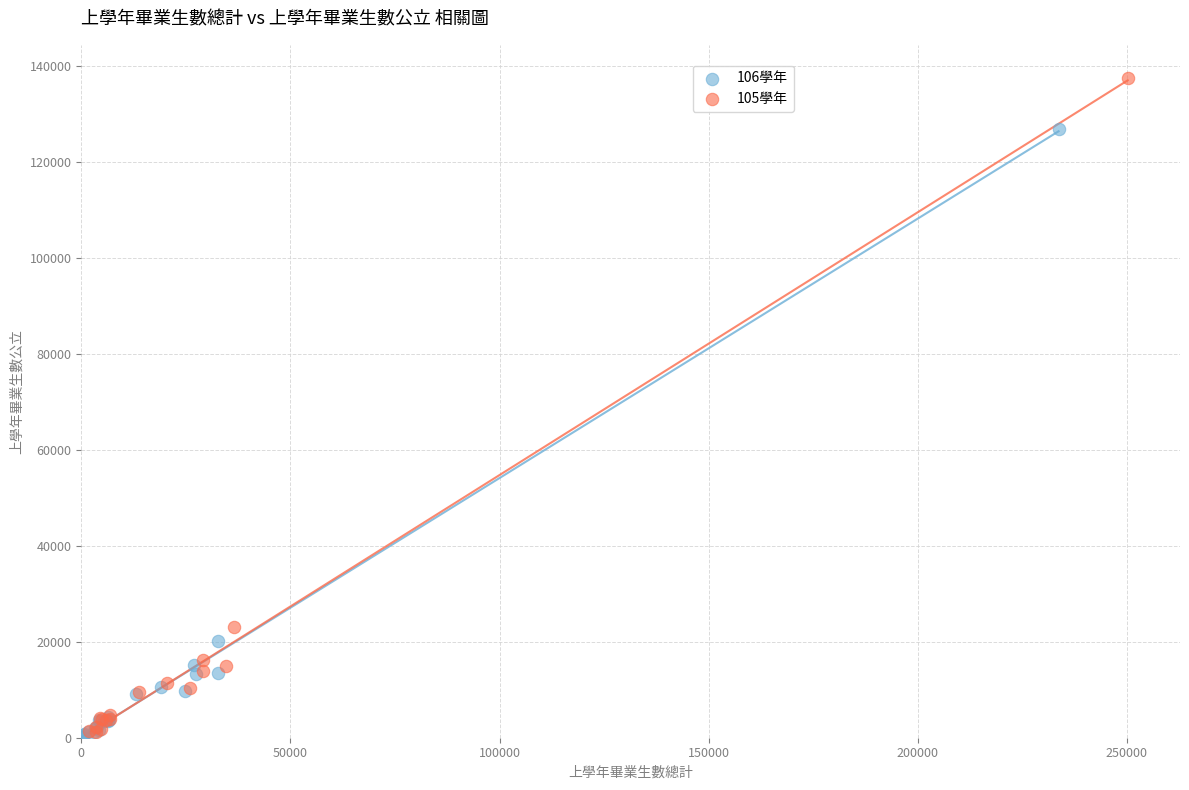

Which series has the widest spread of Y values?

105學年